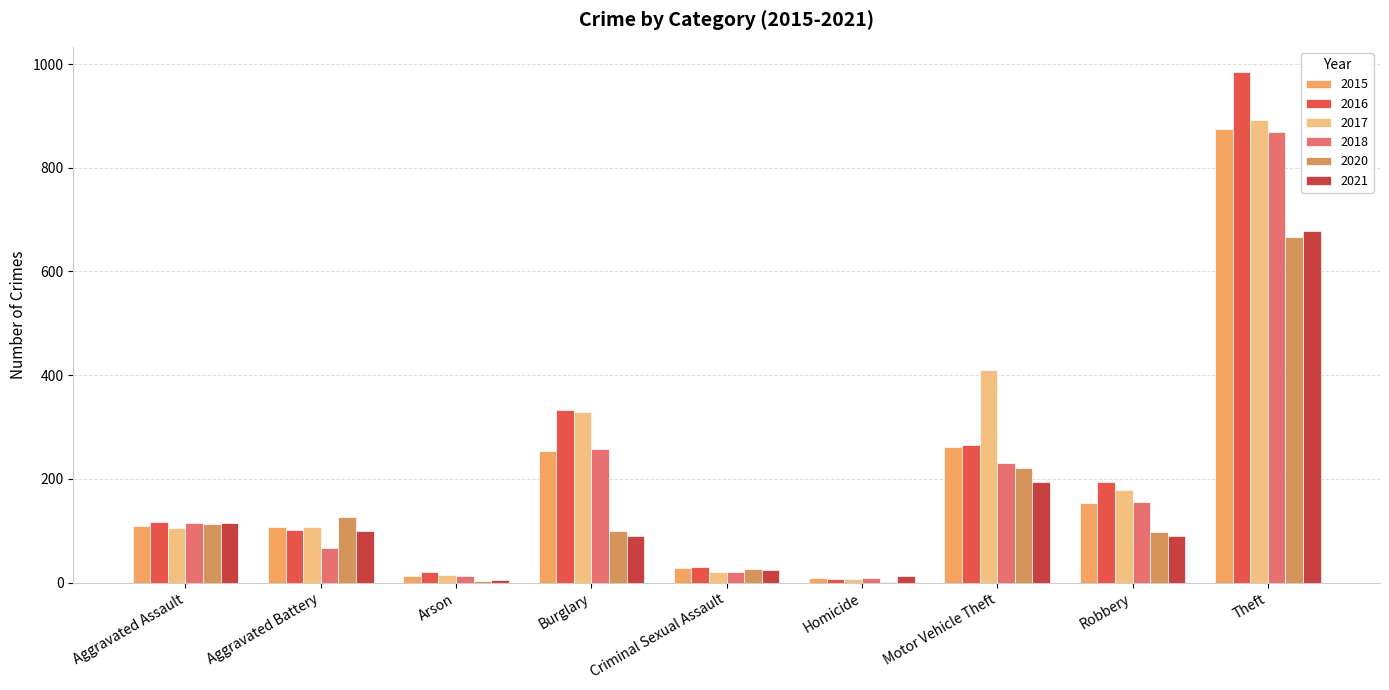

What is the total value across all series at Motor Vehicle Theft?

1584